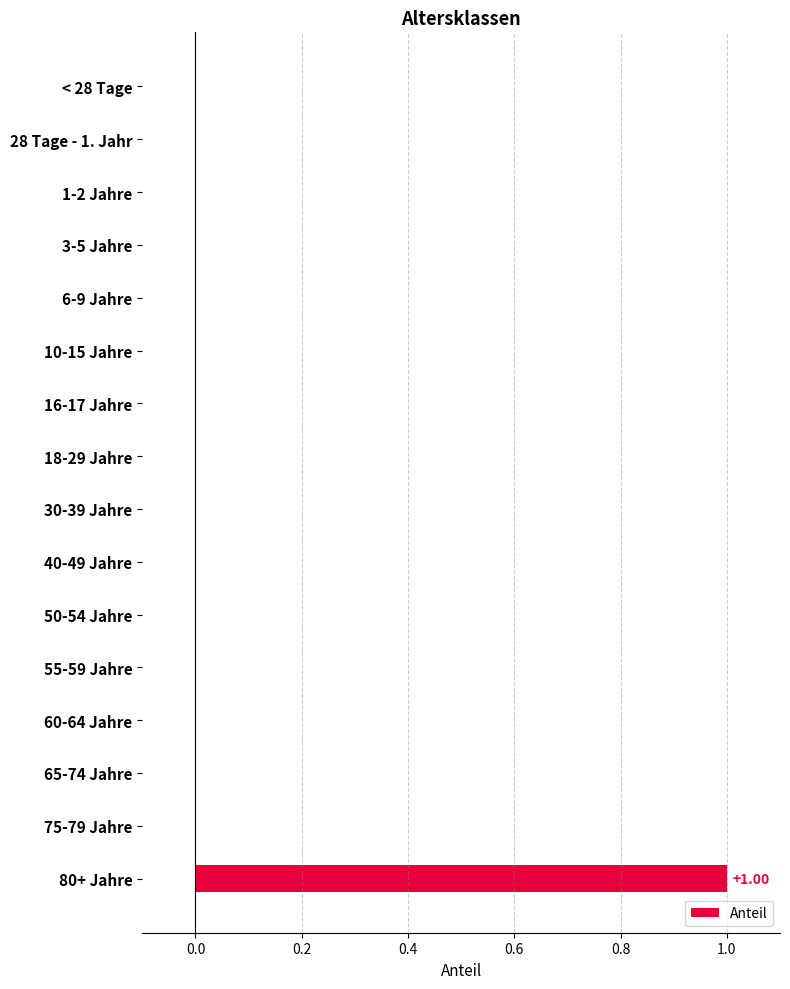

What is the change in value from 75-79 Jahre to 80+ Jahre?

+1